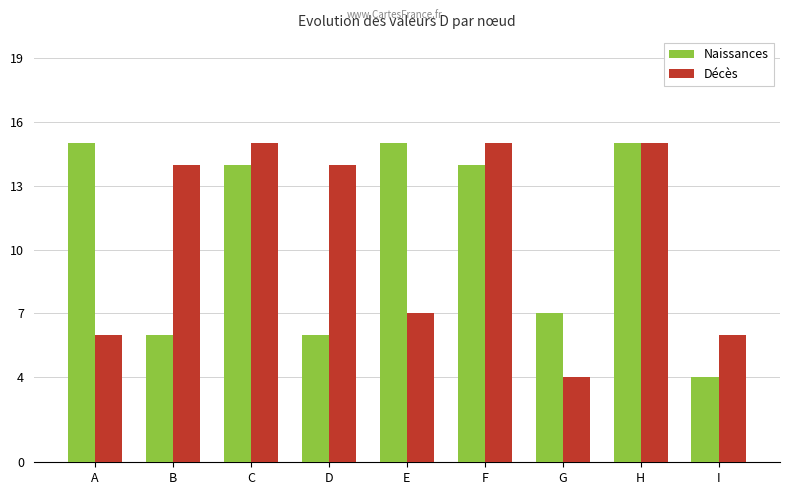

What is the smallest value displayed?

4